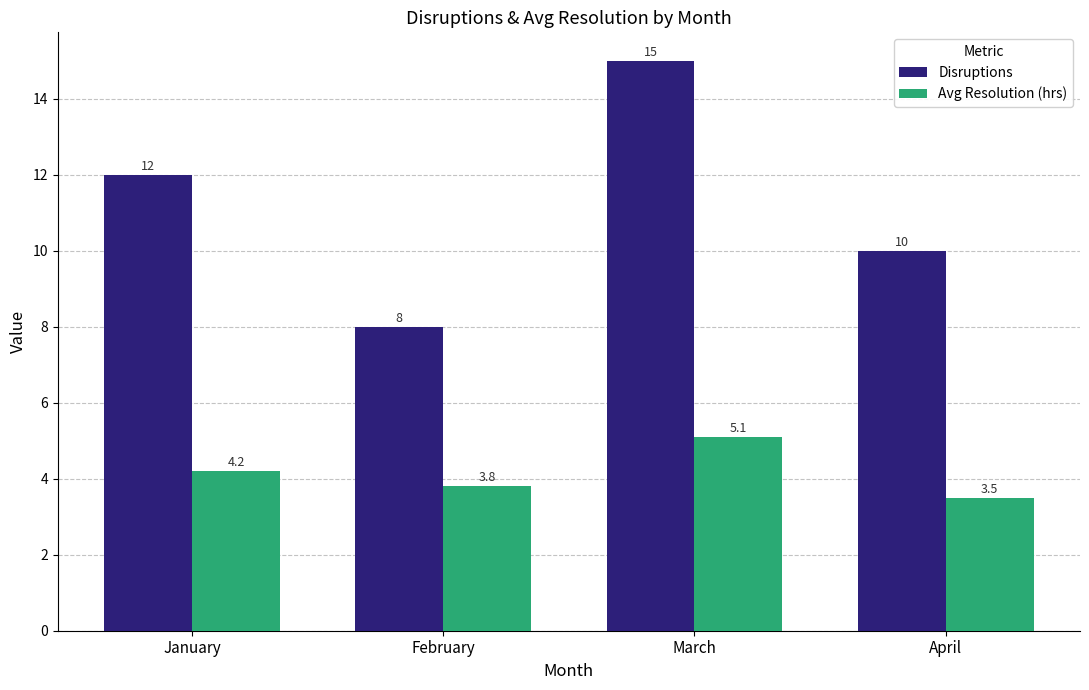

Reading left to right, list all the values displayed in this chart.

Disruptions: January=12.0	February=8.0	March=15.0	April=10.0
Avg Resolution (hrs): January=4.2	February=3.8	March=5.1	April=3.5